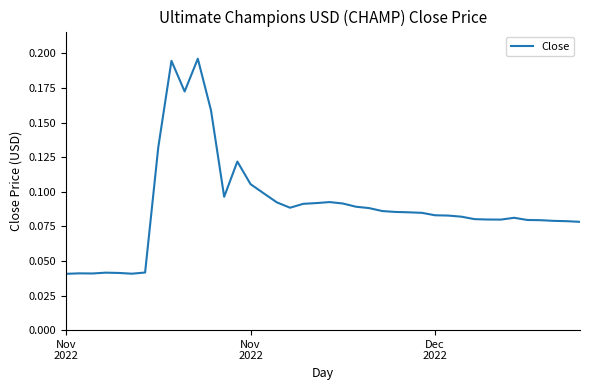

How many lines are shown in the chart?

1